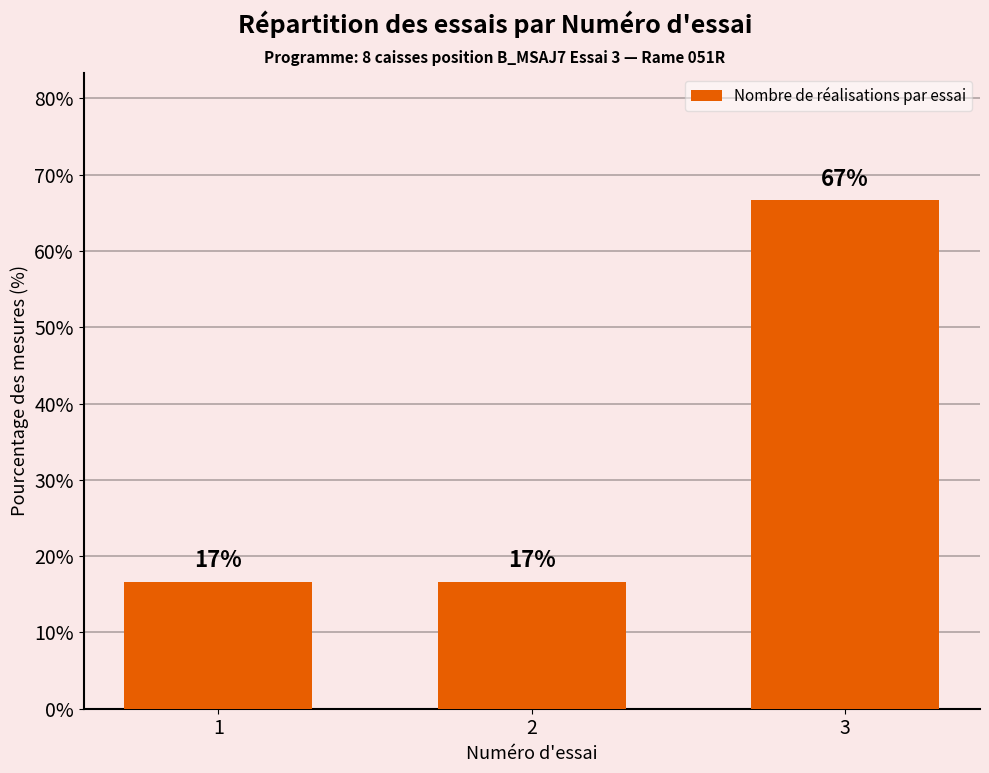

Which category has the highest value across all series?

3